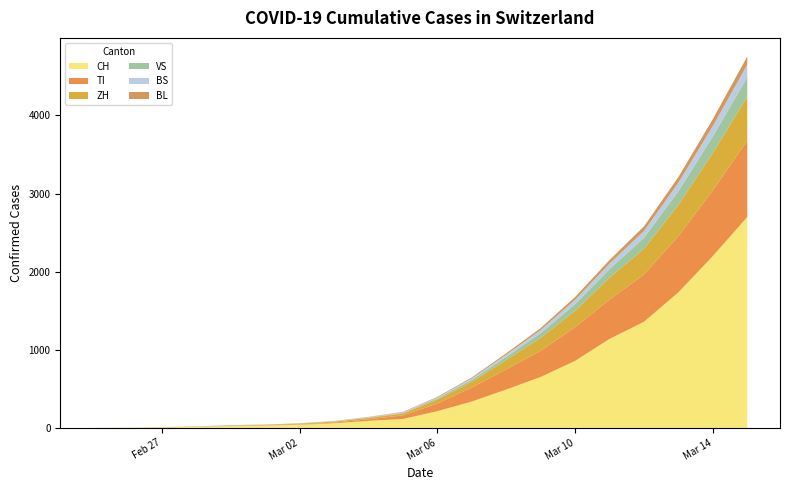

Reading left to right, what are all the values shown in this chart?

CH: 0	2	6	13	23	29	40	59	90	114	214	337	491	652	858	1139	1359	1735	2200	2700
TI: 0	1	1	1	2	2	4	8	20	46	98	179	258	335	432	504	604	720	840	980
ZH: 0	0	2	2	6	7	10	13	18	24	50	75	120	165	210	280	330	400	480	560
VS: 0	0	0	1	1	2	3	3	5	8	15	25	40	60	85	110	140	175	210	250
BS: 0	0	1	1	1	1	1	3	5	8	12	18	28	40	55	70	88	110	135	160
BL: 0	0	0	1	2	2	2	2	3	5	8	12	18	26	35	46	58	72	88	105